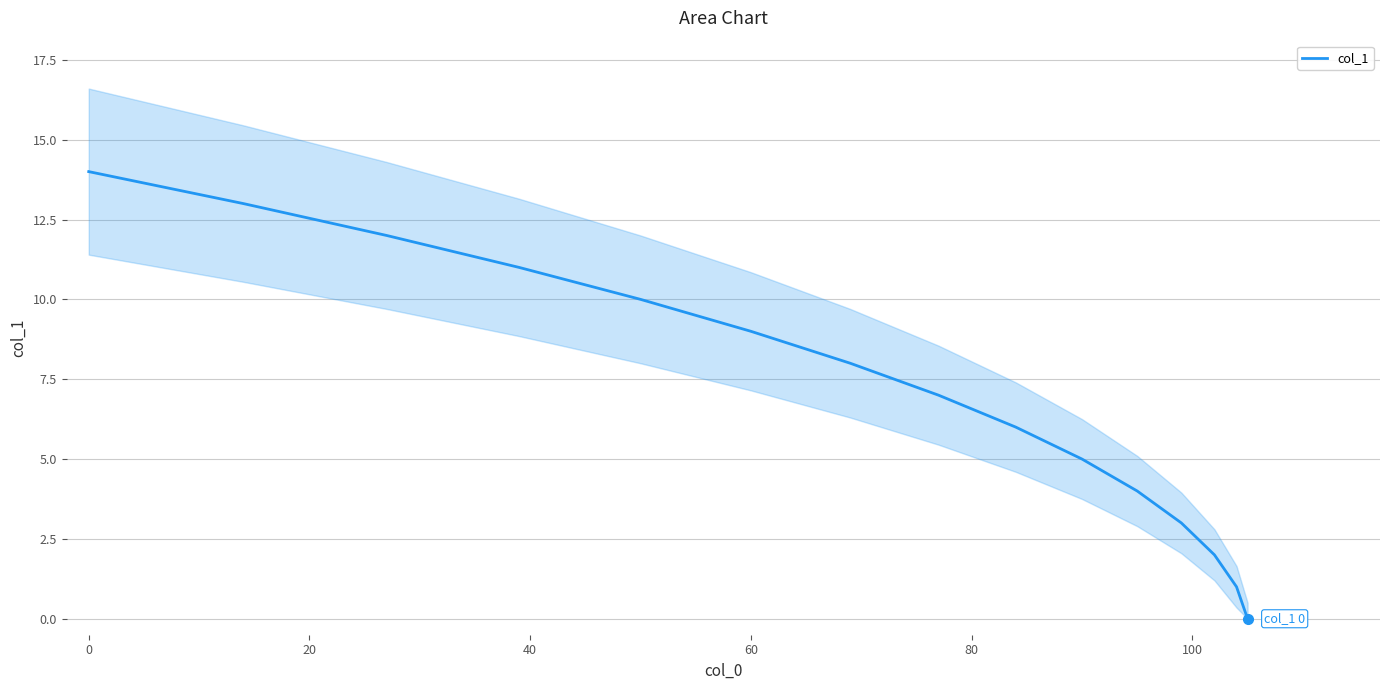

Is it true that col_1 equals 9 at 60?

True